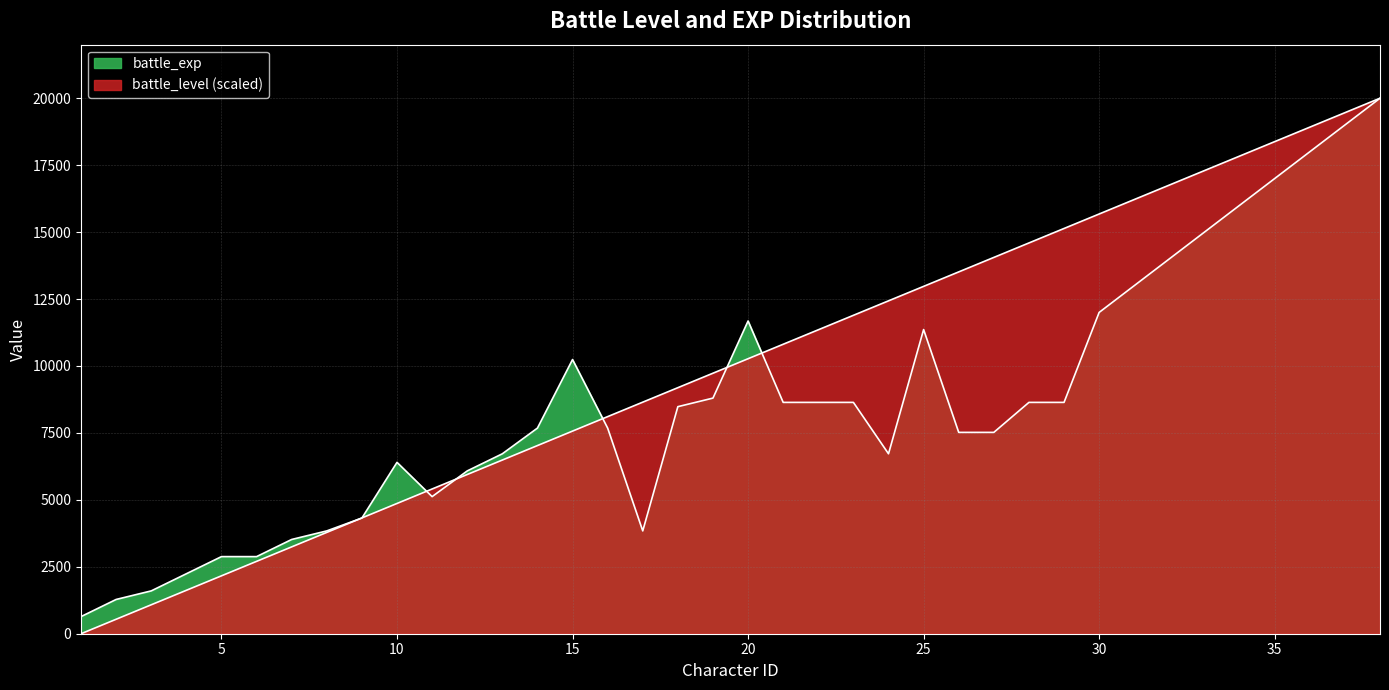

List the labels in order of battle_exp value, largest first.

38, 37, 36, 35, 34, 33, 32, 31, 30, 20, 25, 15, 19, 21, 22, 23, 28, 29, 18, 14, 16, 26, 27, 13, 24, 10, 12, 11, 9, 8, 17, 7, 5, 6, 4, 3, 2, 1